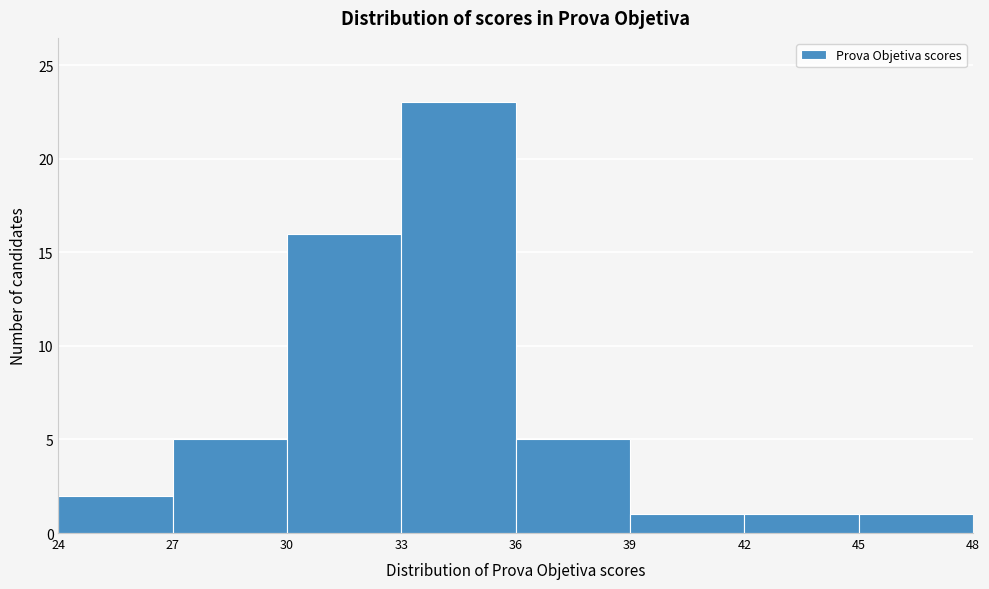

How tall is the bar that spans 33 to 36 on the x-axis? The values are not printed on the chart, so give them approximately, as read against the axis.

23